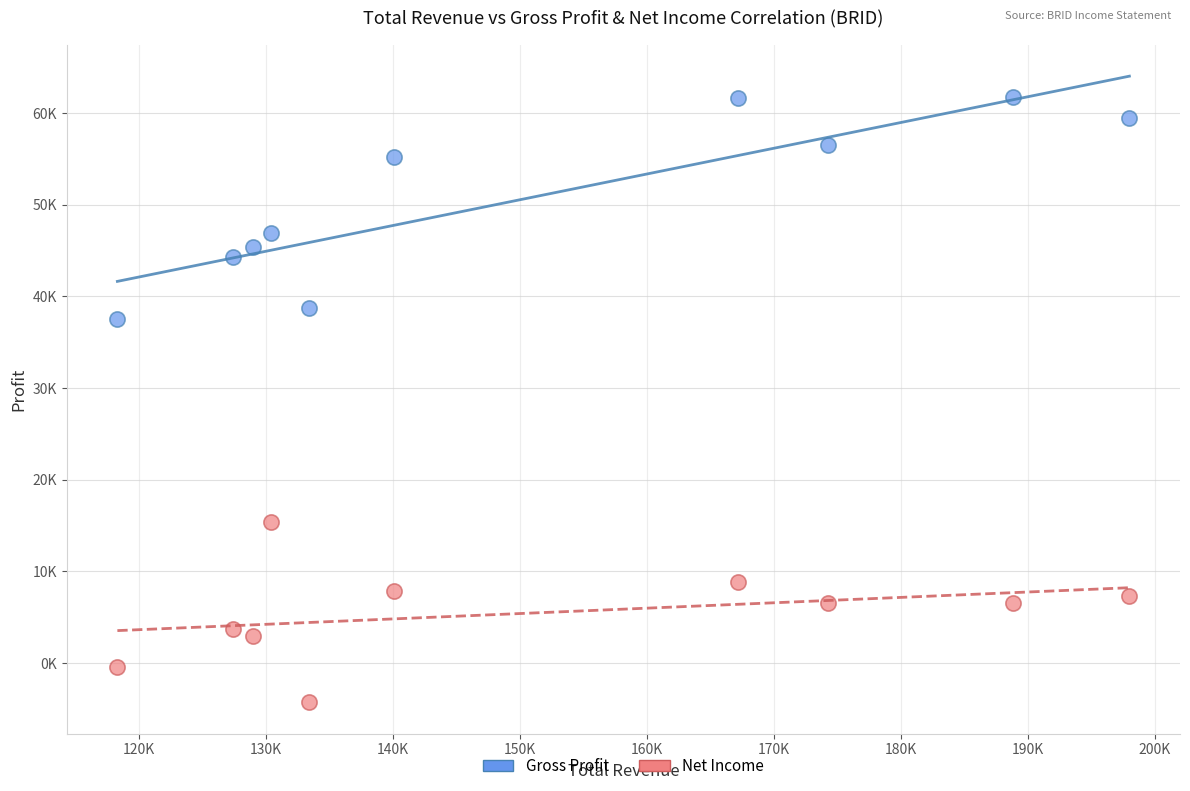

Which series has the widest spread of Y values?

Gross Profit